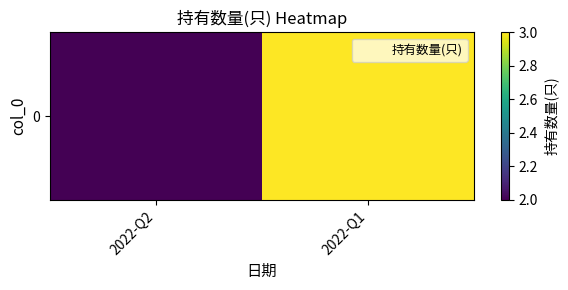

Which label corresponds to the largest value in the chart?

2022-Q1